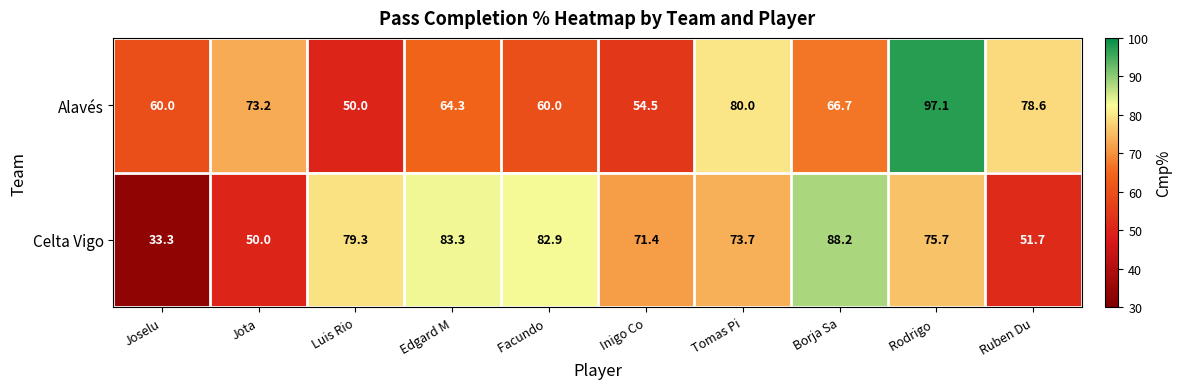

What is the sum of all Celta Vigo values?

689.5